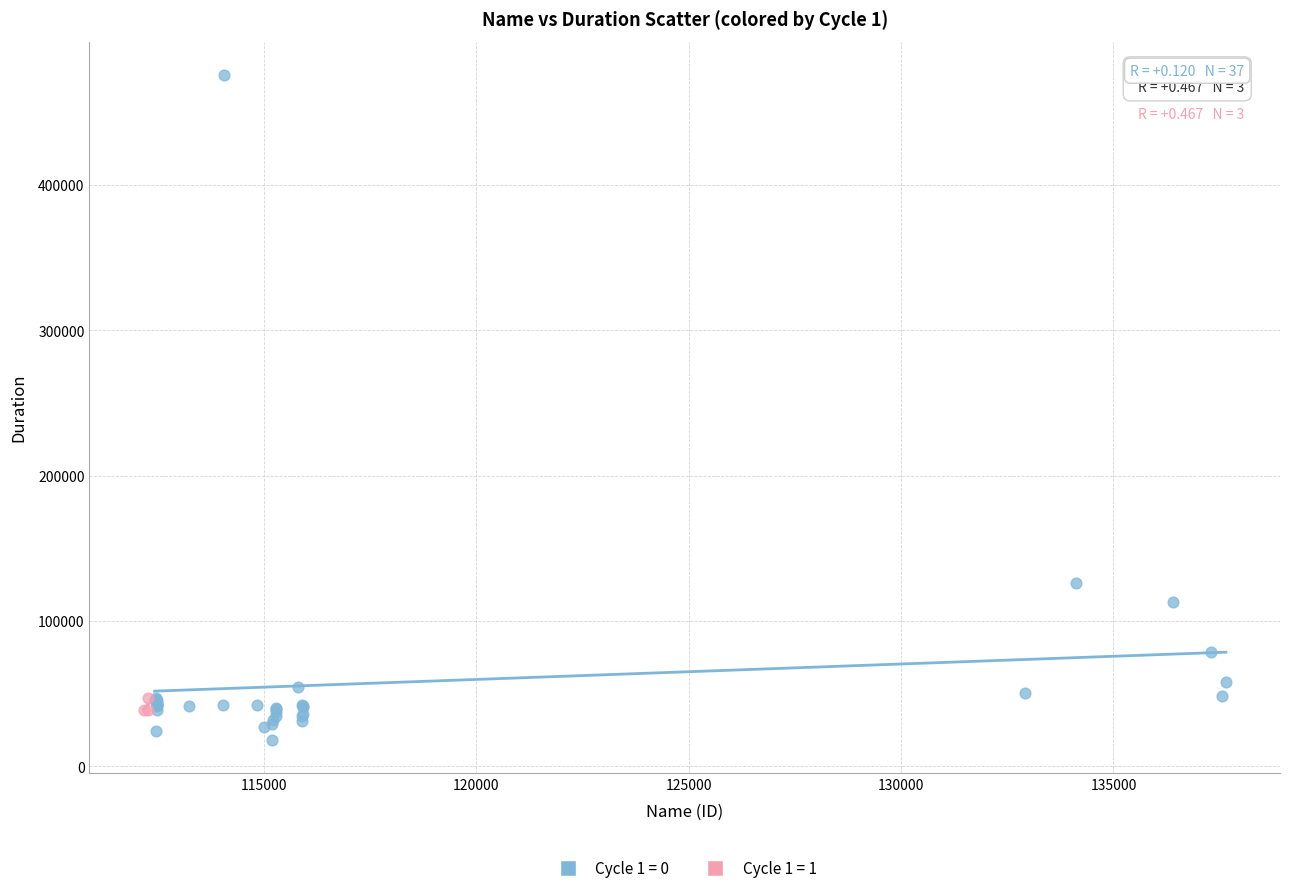

Which series reaches the maximum Y coordinate?

Cycle 1 = 0